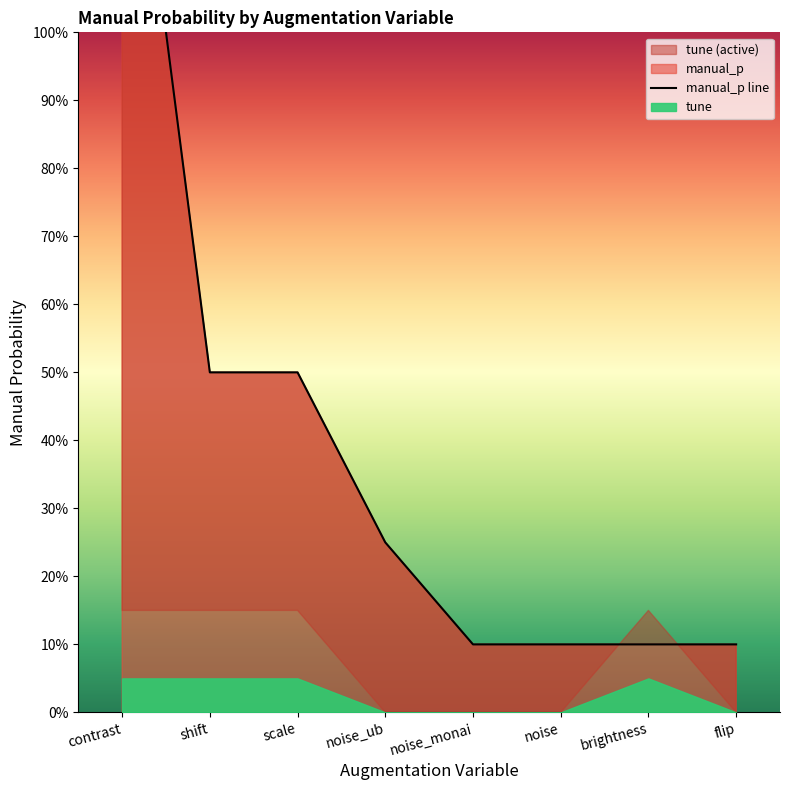

Reading right to left, transcribe all the data shown in this chart.

flip=0.1	brightness=0.1	noise=0.1	noise_monai=0.1	noise_ub=0.2	scale=0.5	shift=0.5	contrast=1.5